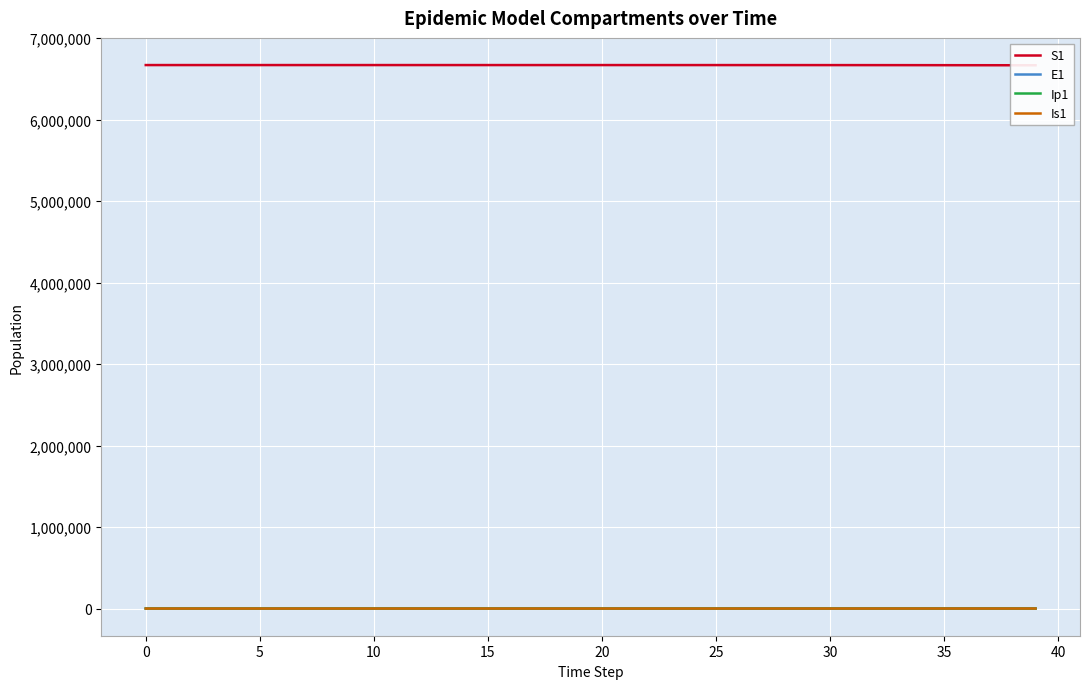

The Ip1 series shows 1.5 at 15. True or false?

True